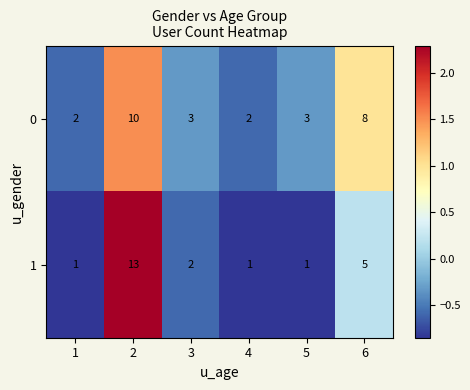

What is the difference between the maximum and minimum values in the 0 series?

8